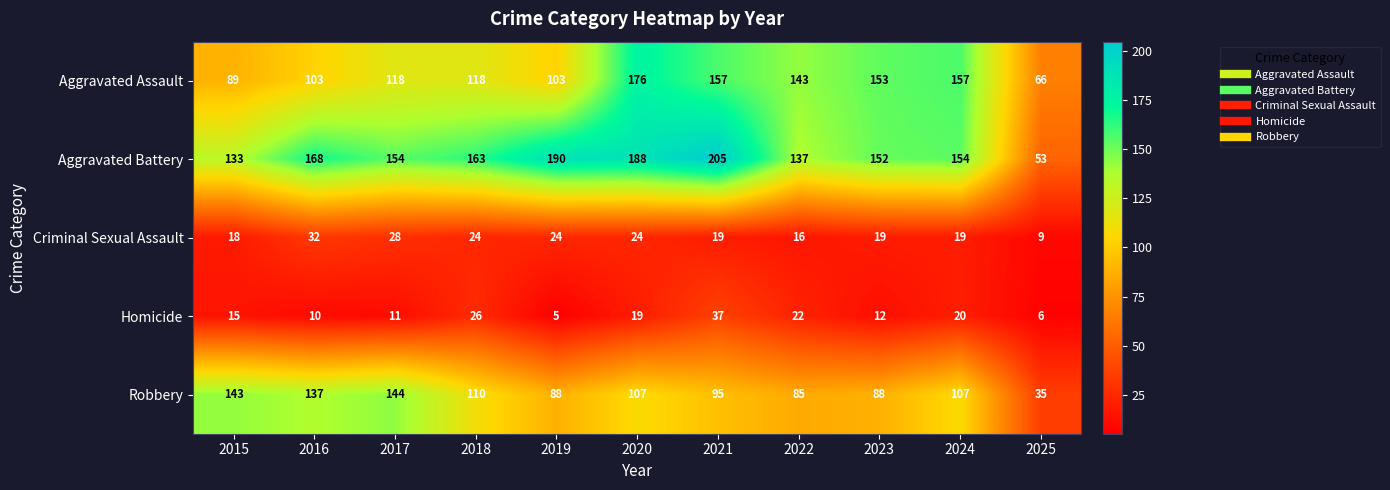

What is the difference between the highest and lowest values at 2024?

138